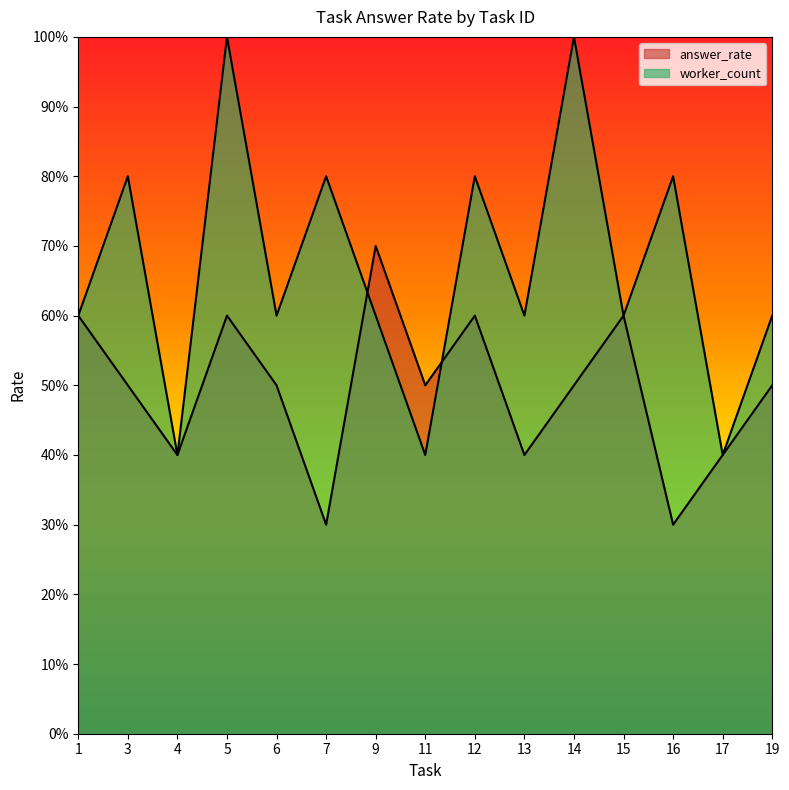

How many worker_count values are between 0 and 1?

15